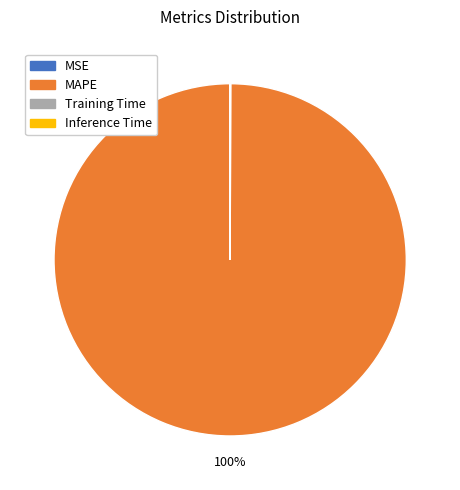

What is the largest slice in the pie chart?

MAPE